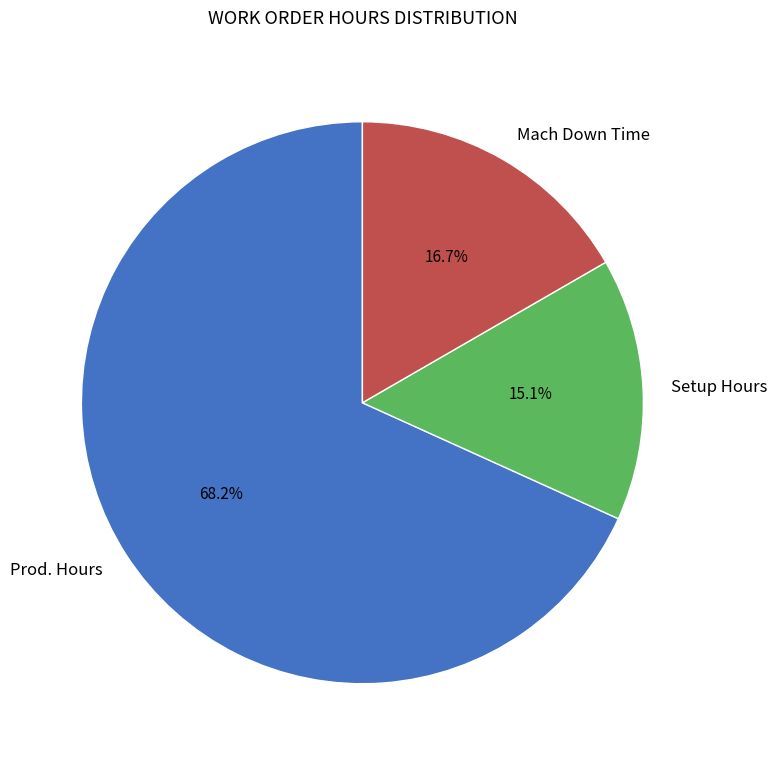

What is the ratio of the value at Mach Down Time to the value at Prod. Hours?

0.2